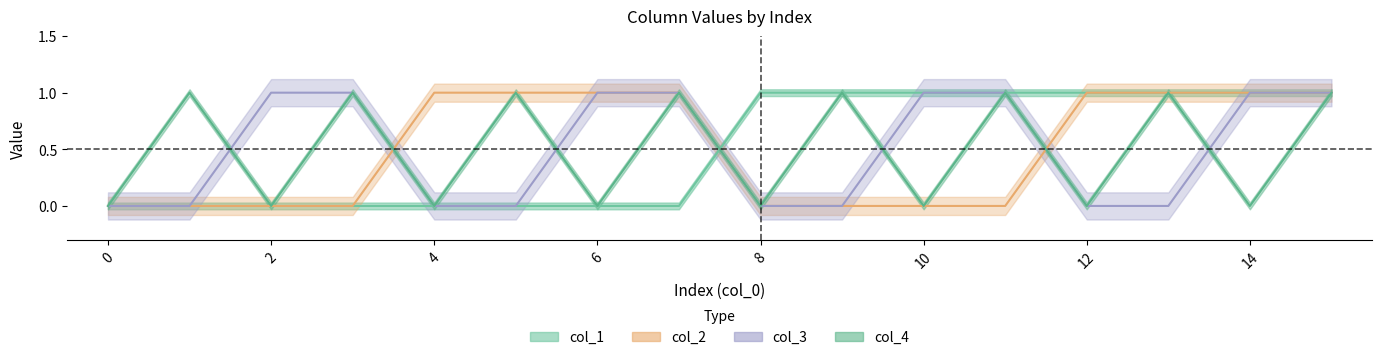

Rank the series by their maximum value, from highest to lowest.

col_1, col_2, col_3, col_4